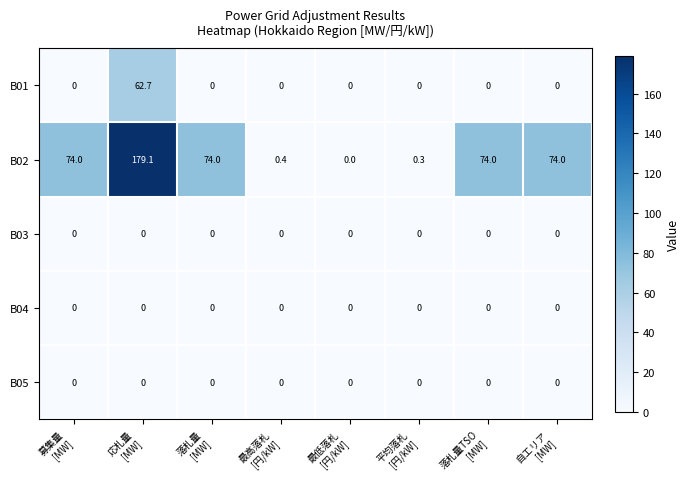

Which series has the widest spread of values?

B02